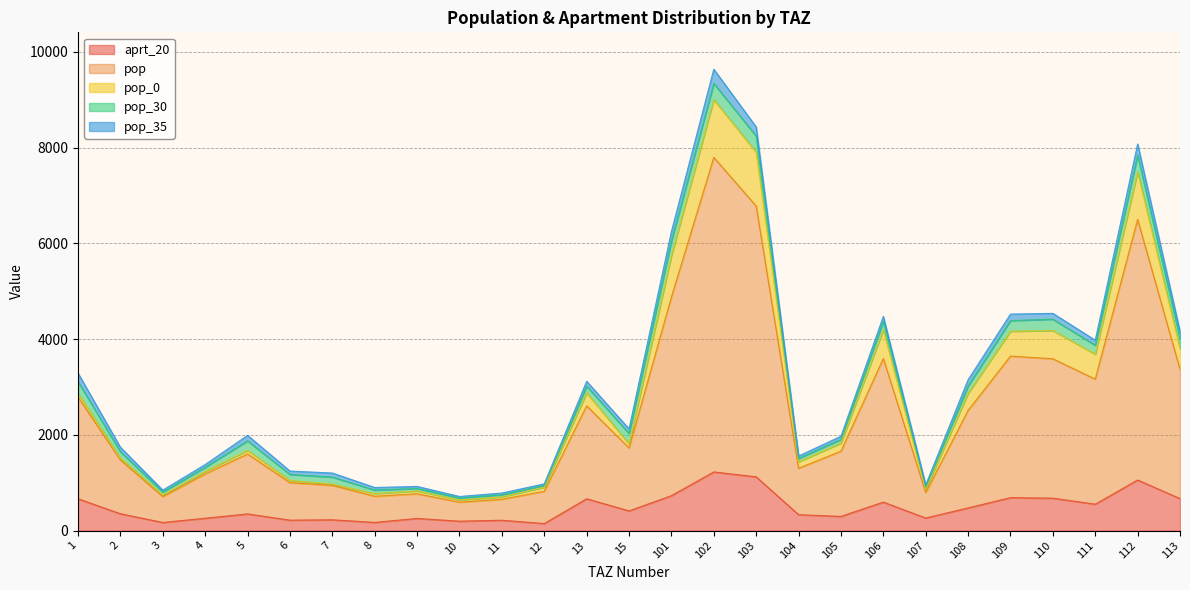

Does the chart display data point markers on the line(s)?

No